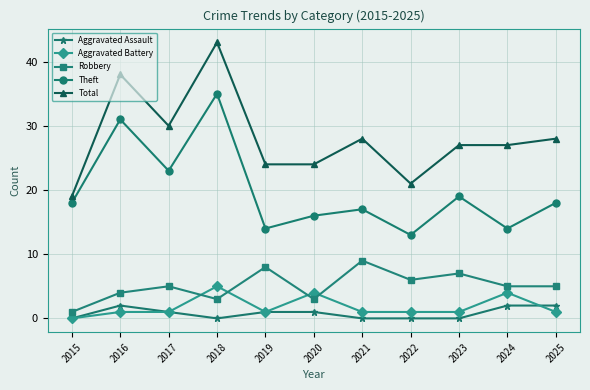

True or false: Aggravated Assault and Theft cross at least once.

False